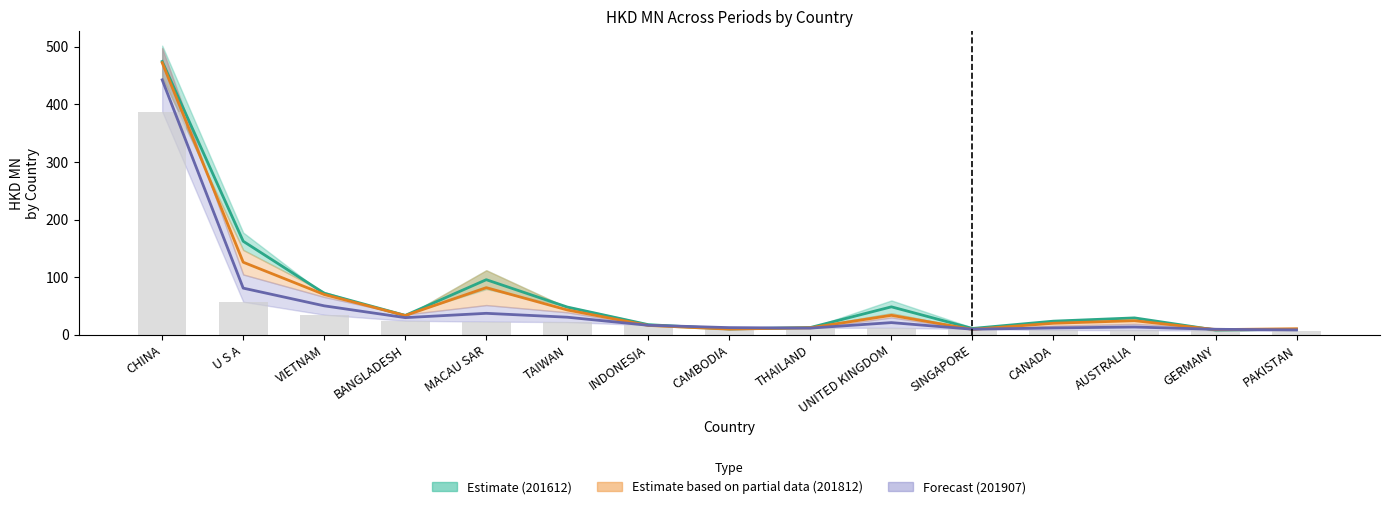

What is the difference between the 201612 Mean values at GERMANY and U S A?

154.0